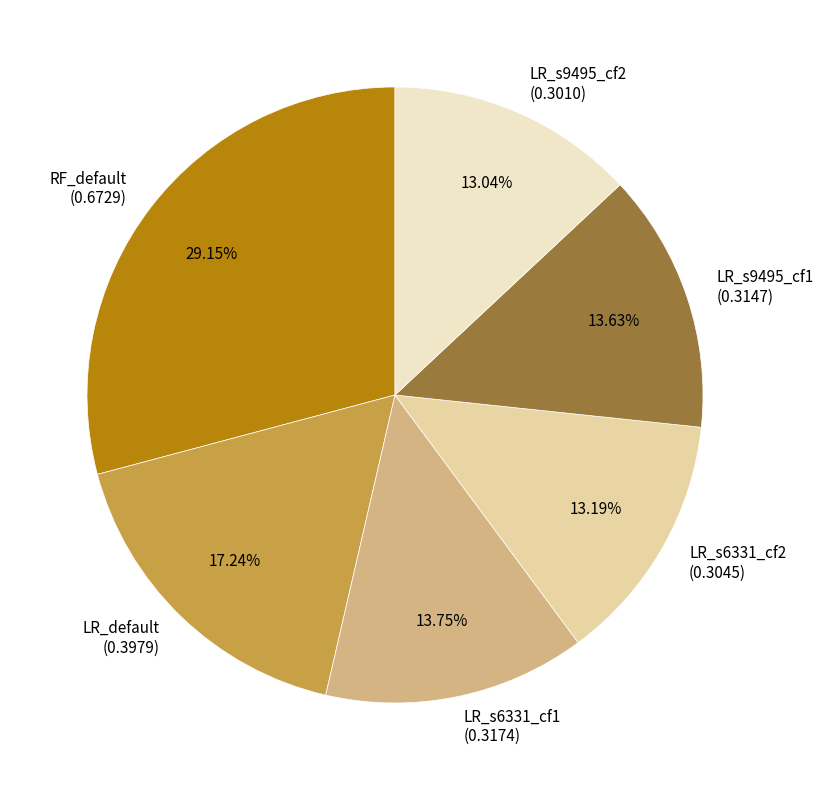

Do LR_s6331_cf1 (0.3174) and RF_default (0.6729) together represent more than half of the pie?

No